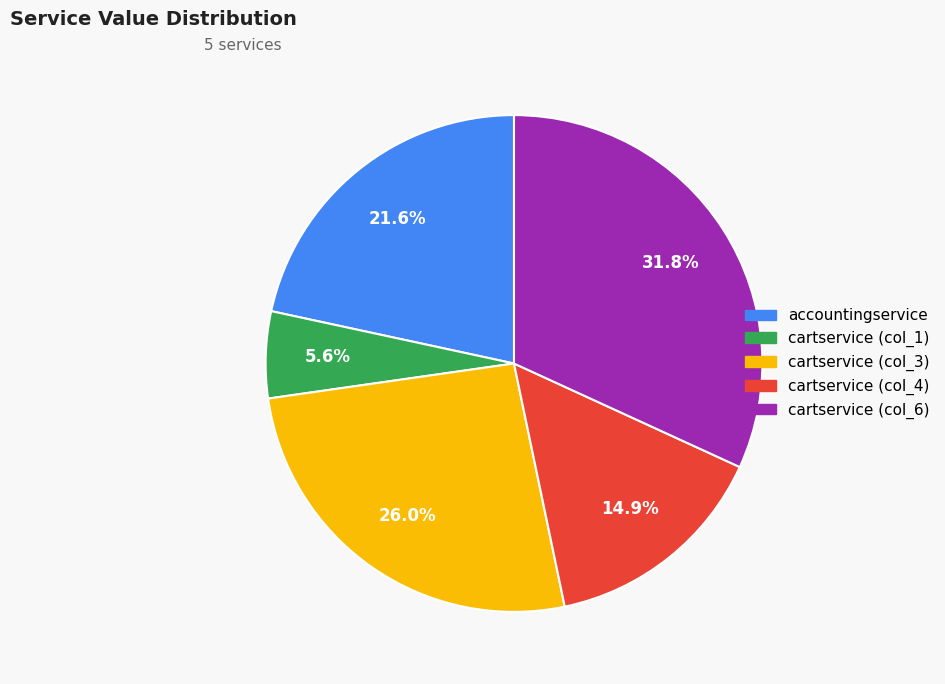

How many segments does this pie chart have?

5